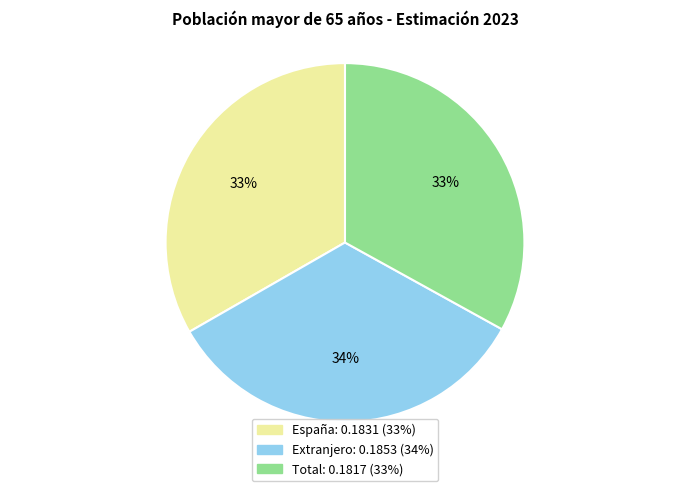

Is Total the majority of the pie?

No